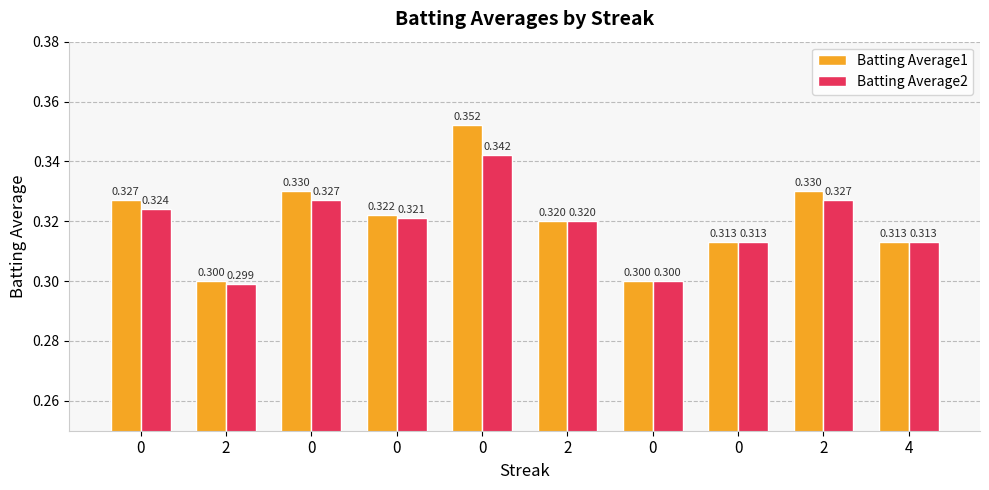

Rank the series at 0 from highest to lowest value.

Batting Average1, Batting Average2